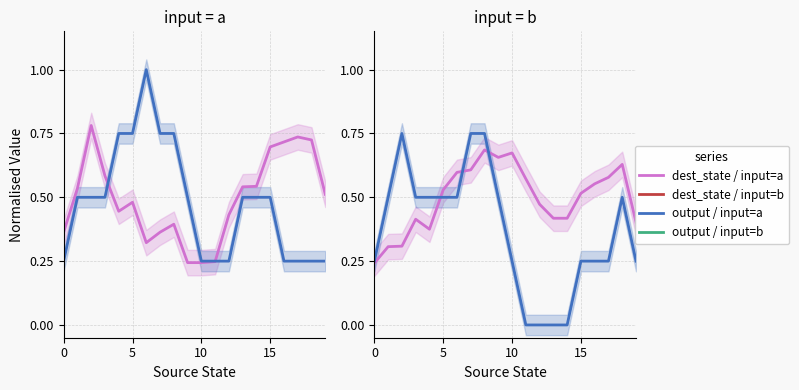

What is the value of the dest_state (b) point at the 8th from the left?

0.6